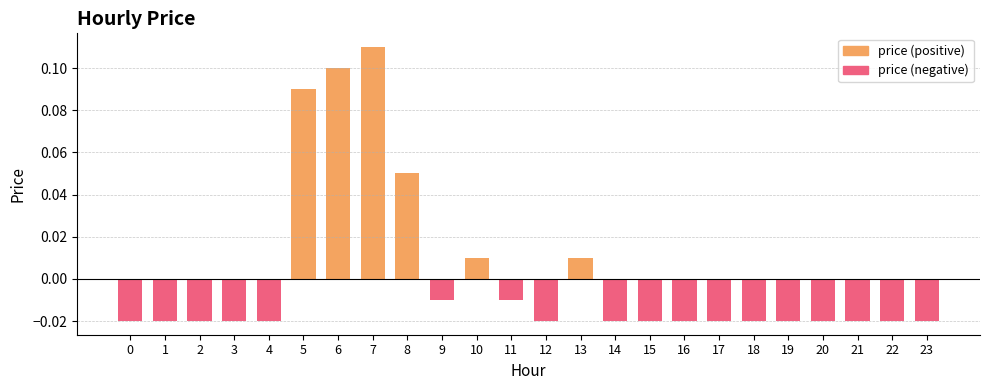

Reading left to right, what are all the values shown in this chart?

0=-0.0	1=-0.0	2=-0.0	3=-0.0	4=-0.0	5=0.1	6=0.1	7=0.1	8=0.1	9=-0.0	10=0.0	11=-0.0	12=-0.0	13=0.0	14=-0.0	15=-0.0	16=-0.0	17=-0.0	18=-0.0	19=-0.0	20=-0.0	21=-0.0	22=-0.0	23=-0.0